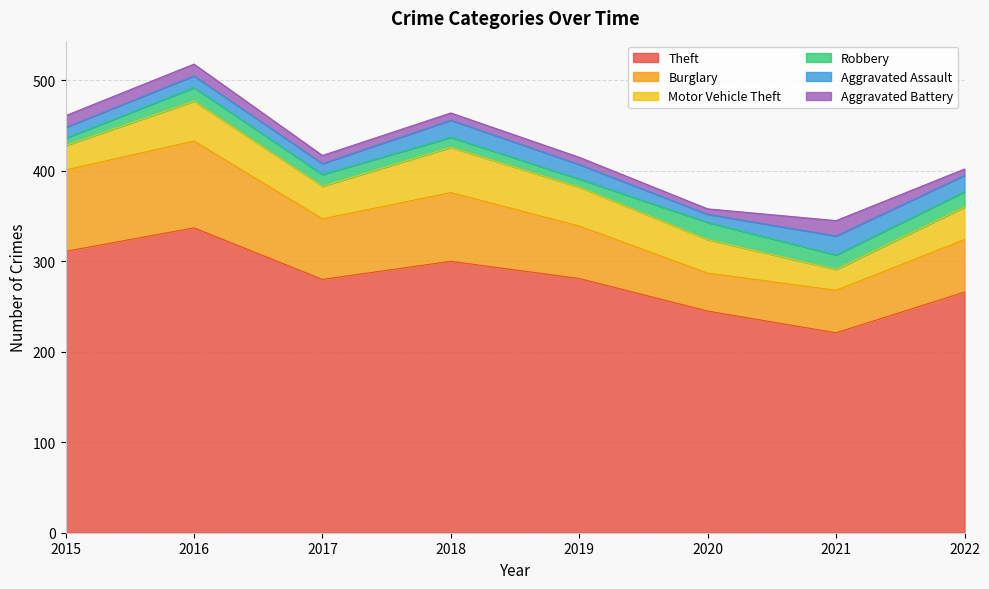

Is it true that Theft equals 281 at 2019?

True